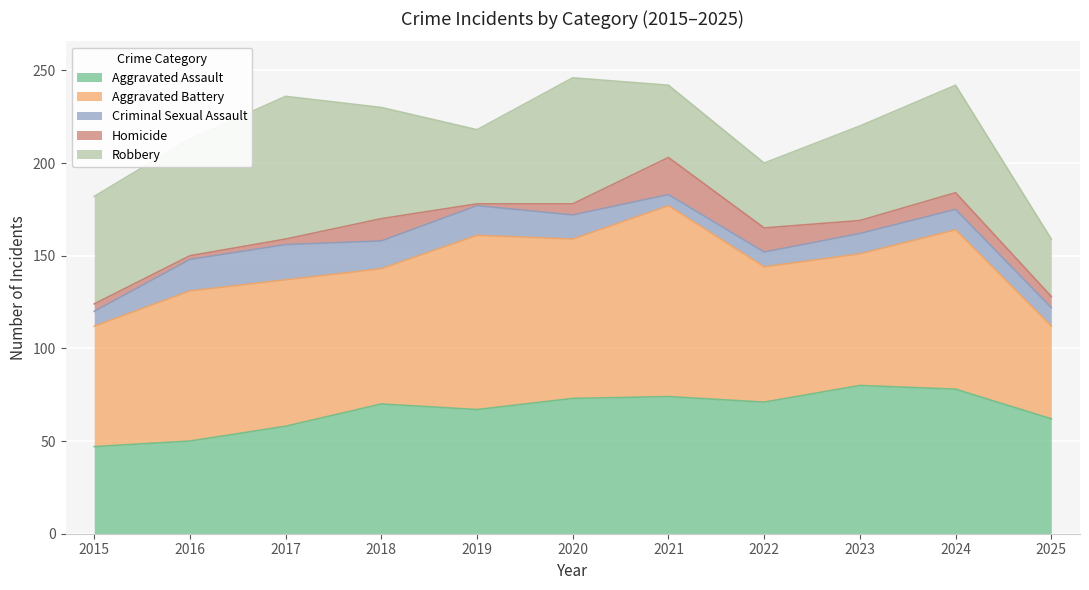

What is the smallest value displayed?

1